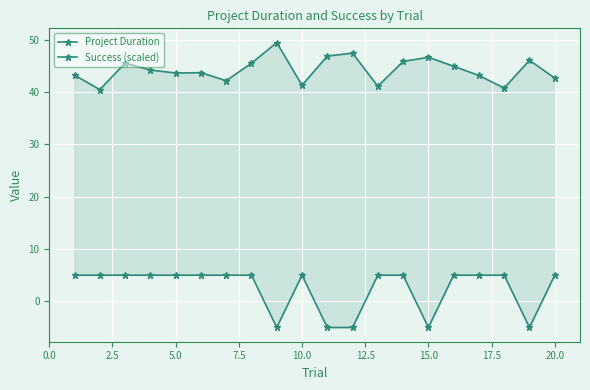

What is the maximum value shown in the chart?

49.4